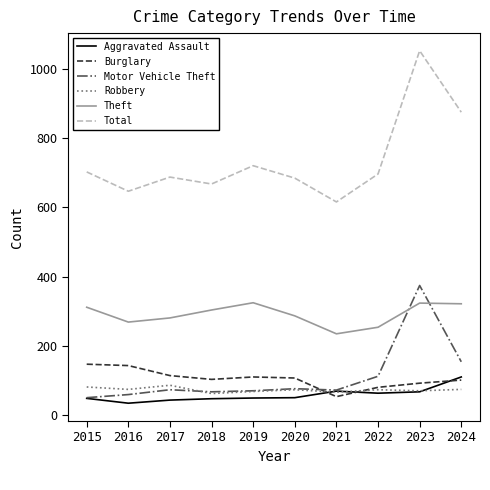

What is the greatest value displayed?

1054